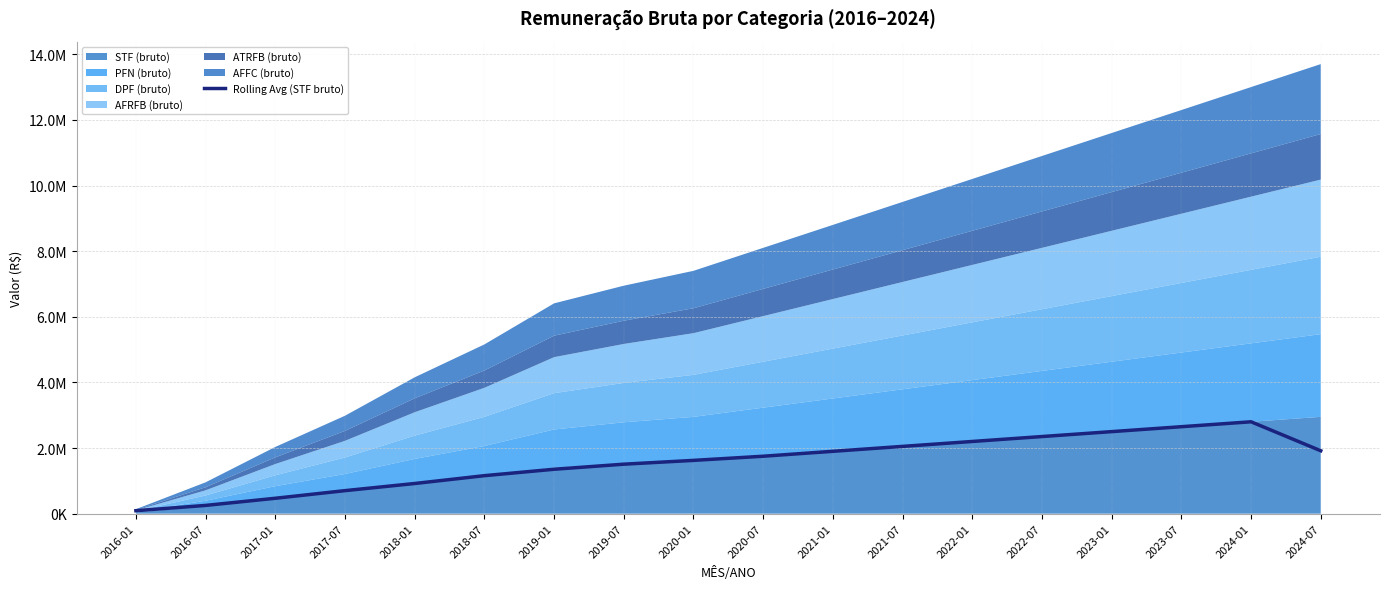

Where does the data first go above 1749999?

2020-07